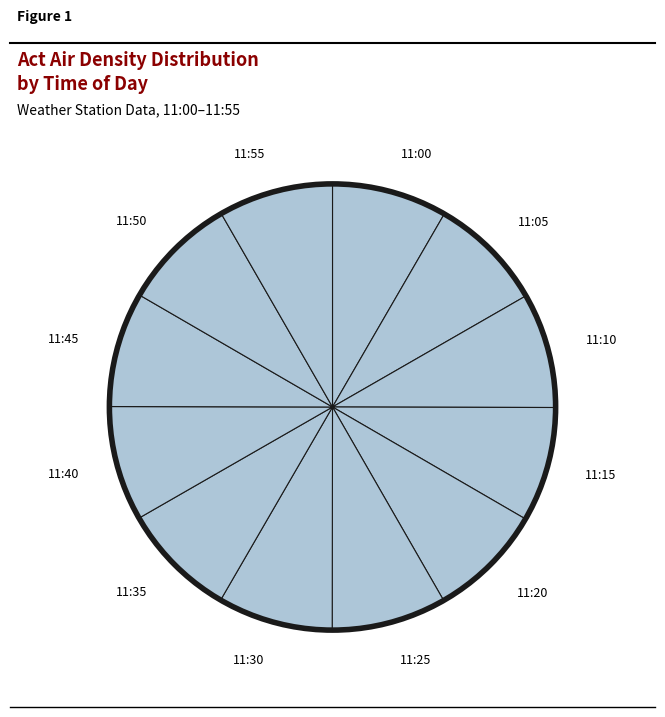

Is there any slice that represents more than half of the pie?

No